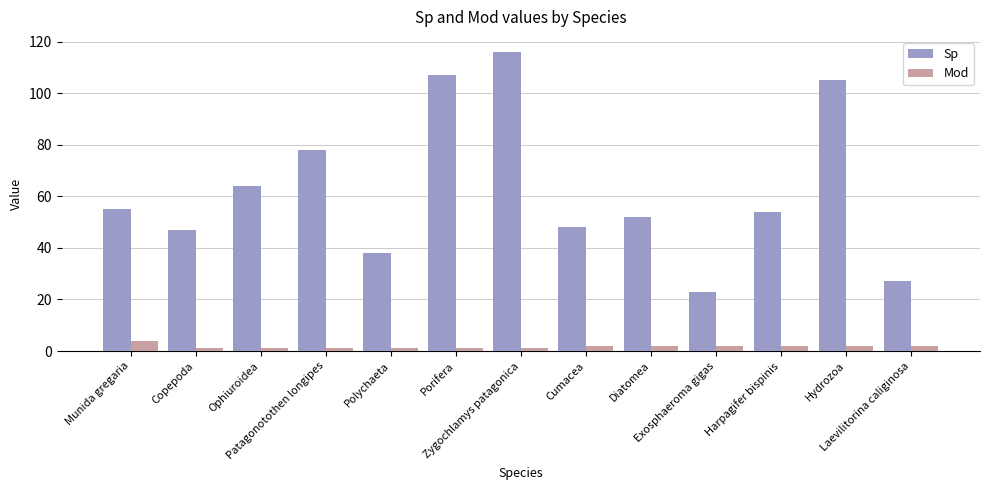

At which label does Sp reach its minimum?

Exosphaeroma gigas